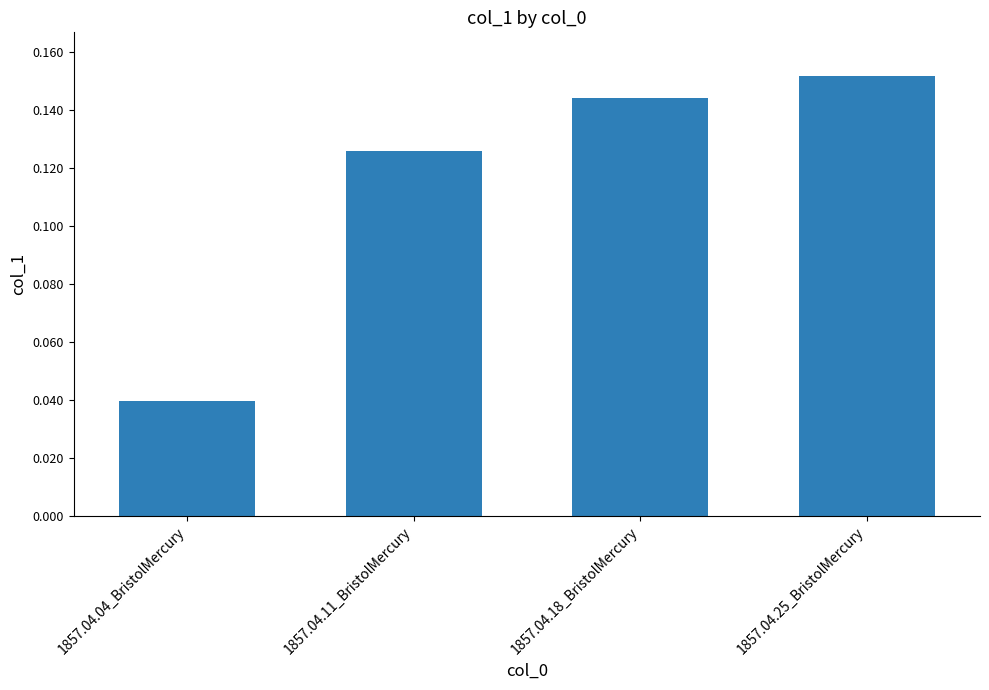

How many categories are shown in the chart?

4